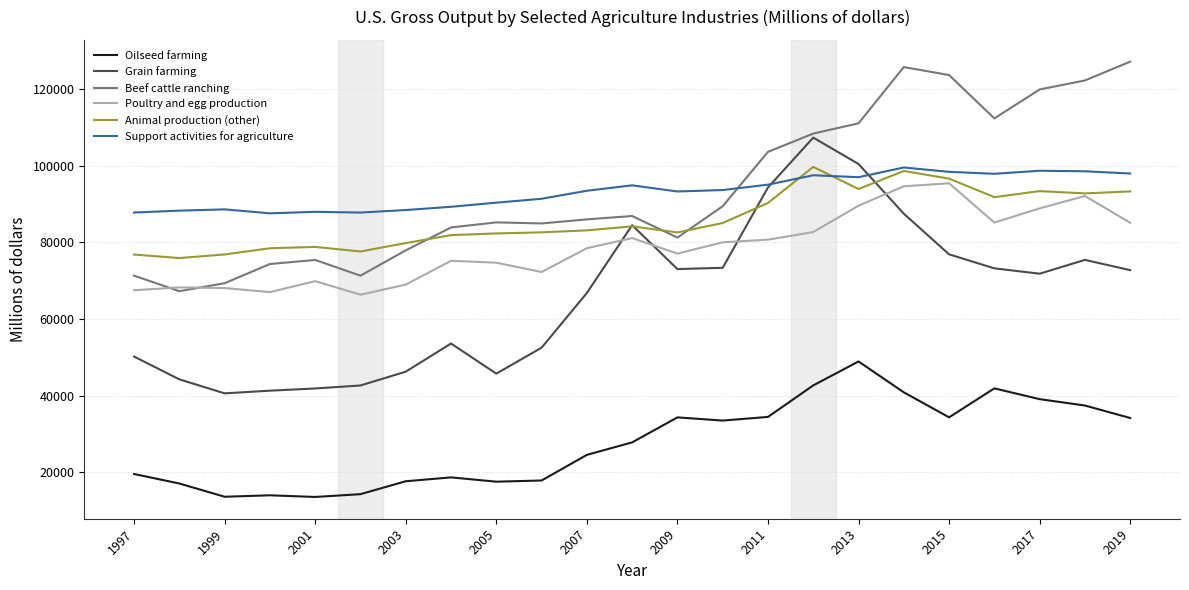

What is the minimum value for Beef cattle ranching?

67256